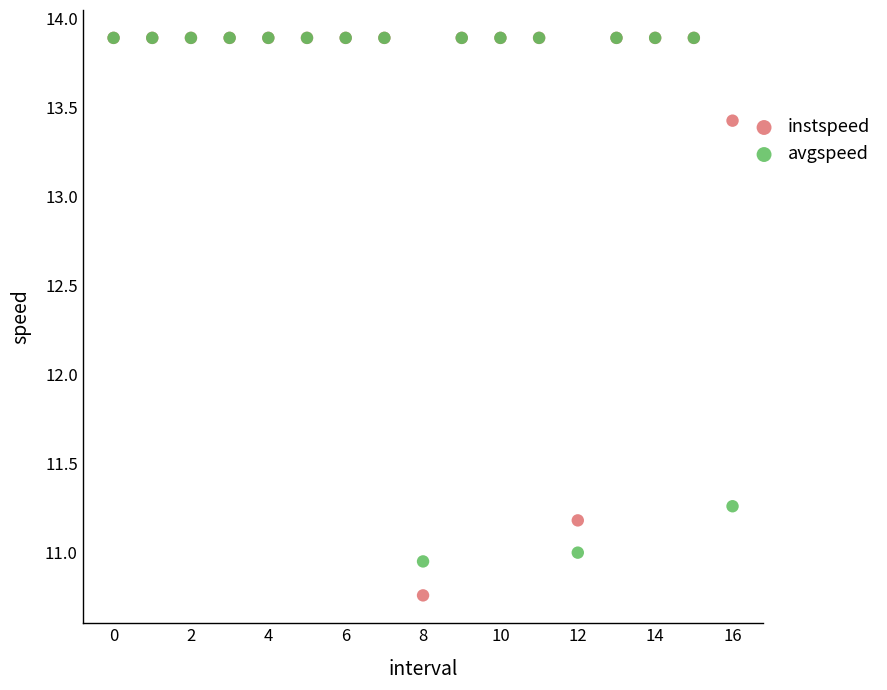

Which series contains the lowest Y value?

instspeed